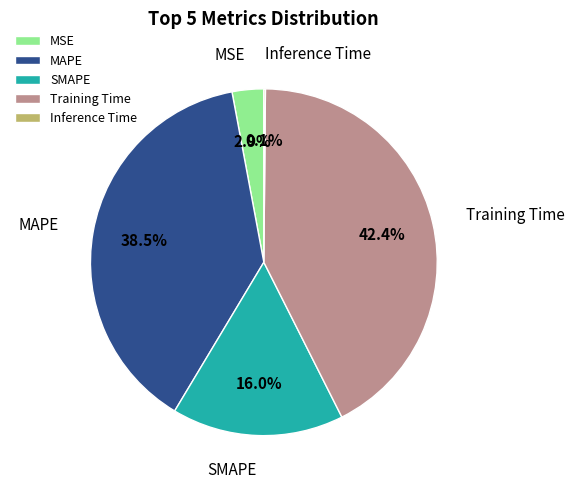

To the nearest percent, what is the combined percentage of SMAPE and Training Time?

58%